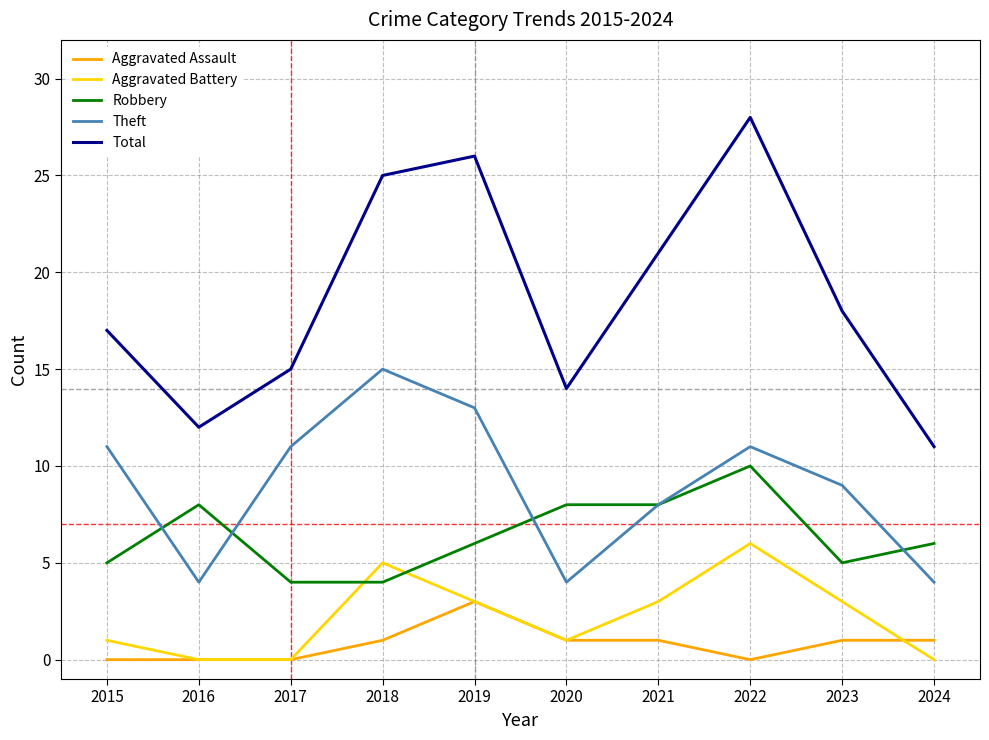

How many values in the Theft series are below 11?

5